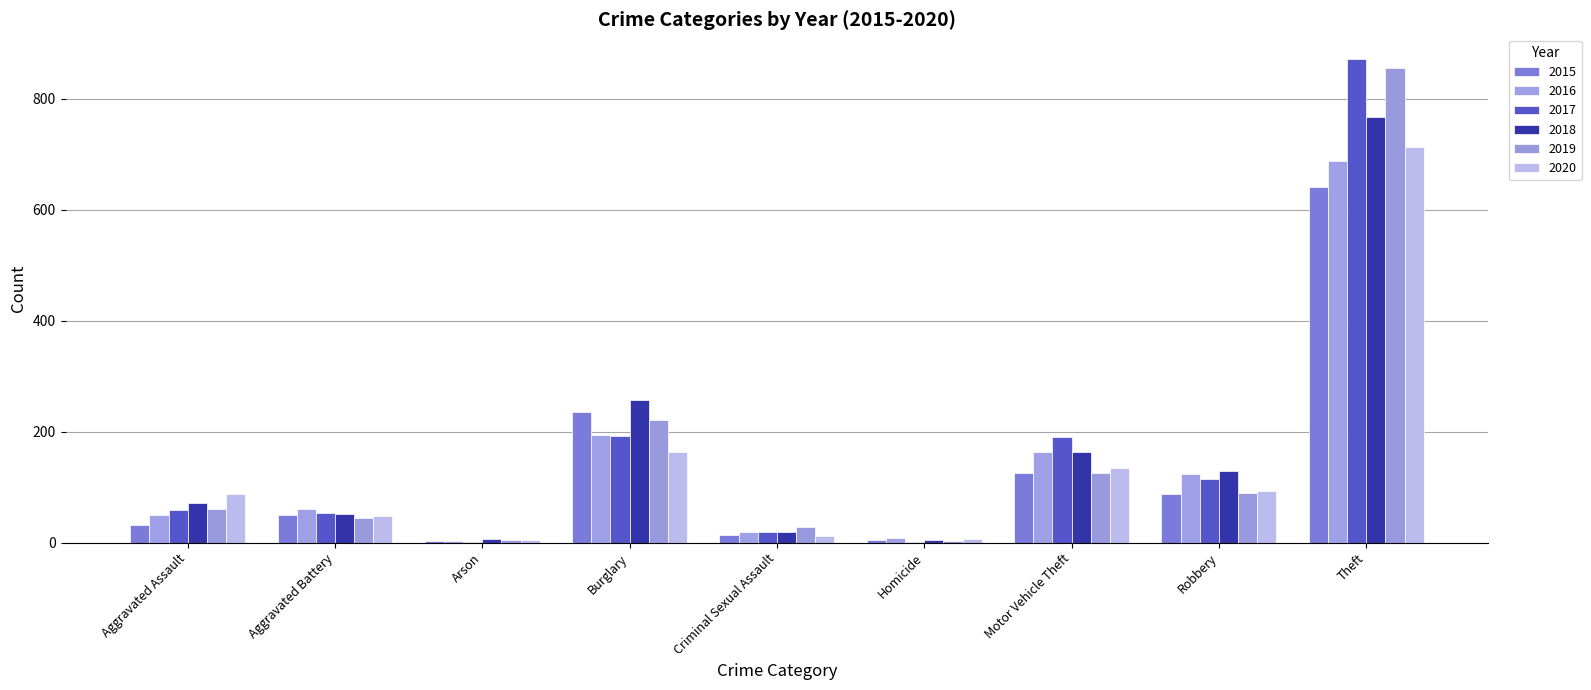

What is the value of the 2015 bar at the 1st from the left?

31